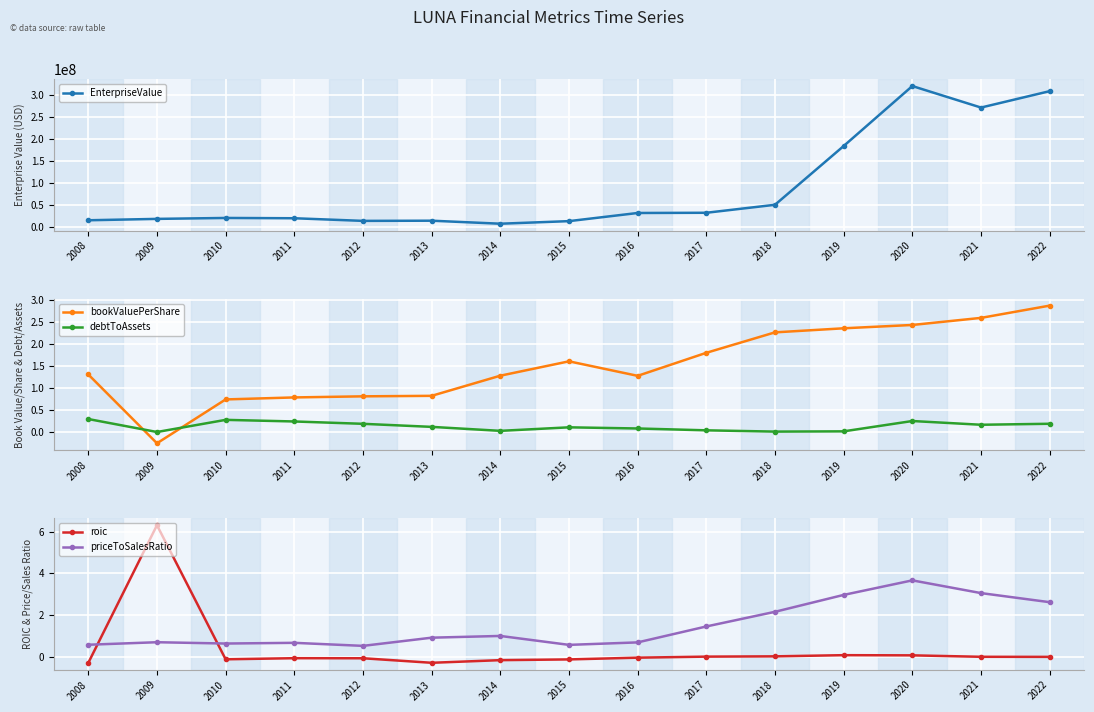

Between 2008 and 2018, which series saw the biggest shift?

EnterpriseValue